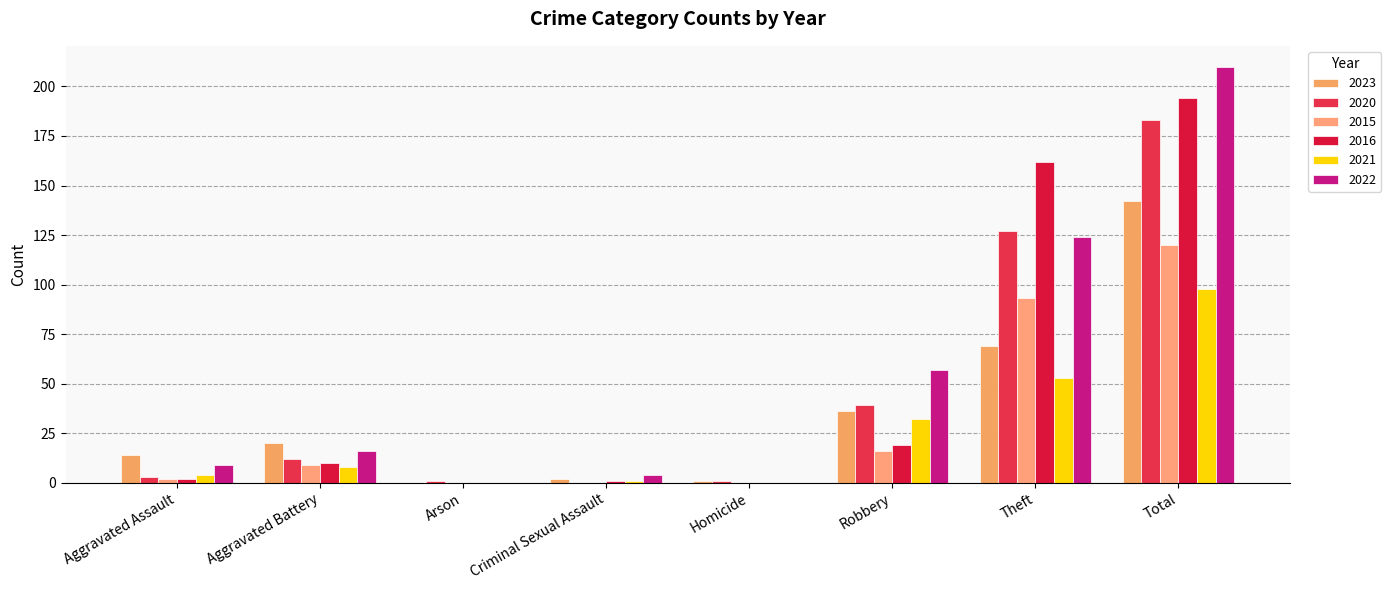

What position from the left is Robbery?

6